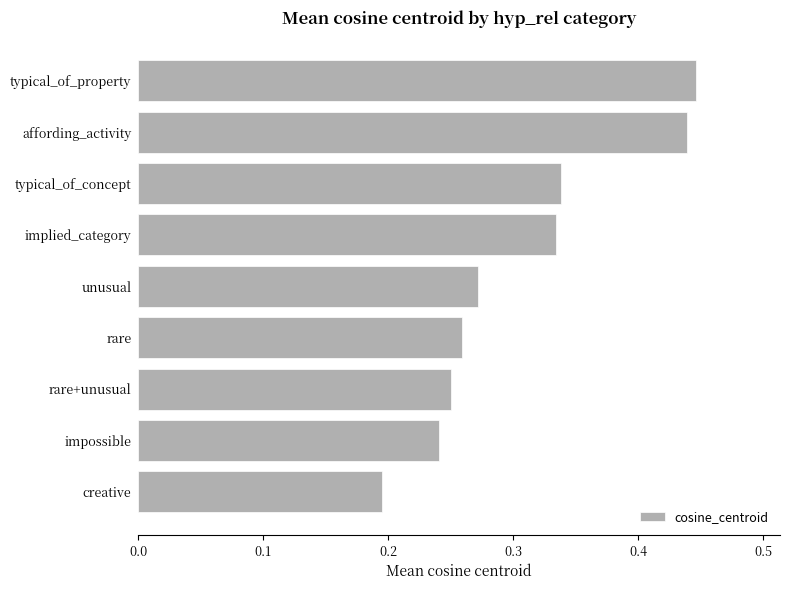

Which label corresponds to the smallest value in the chart?

creative